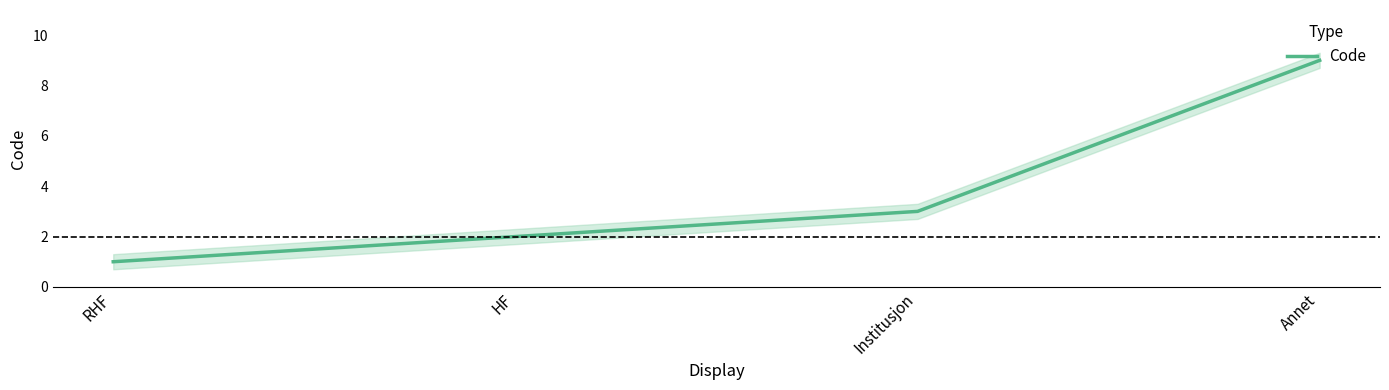

Does the chart display data point markers on the line(s)?

No